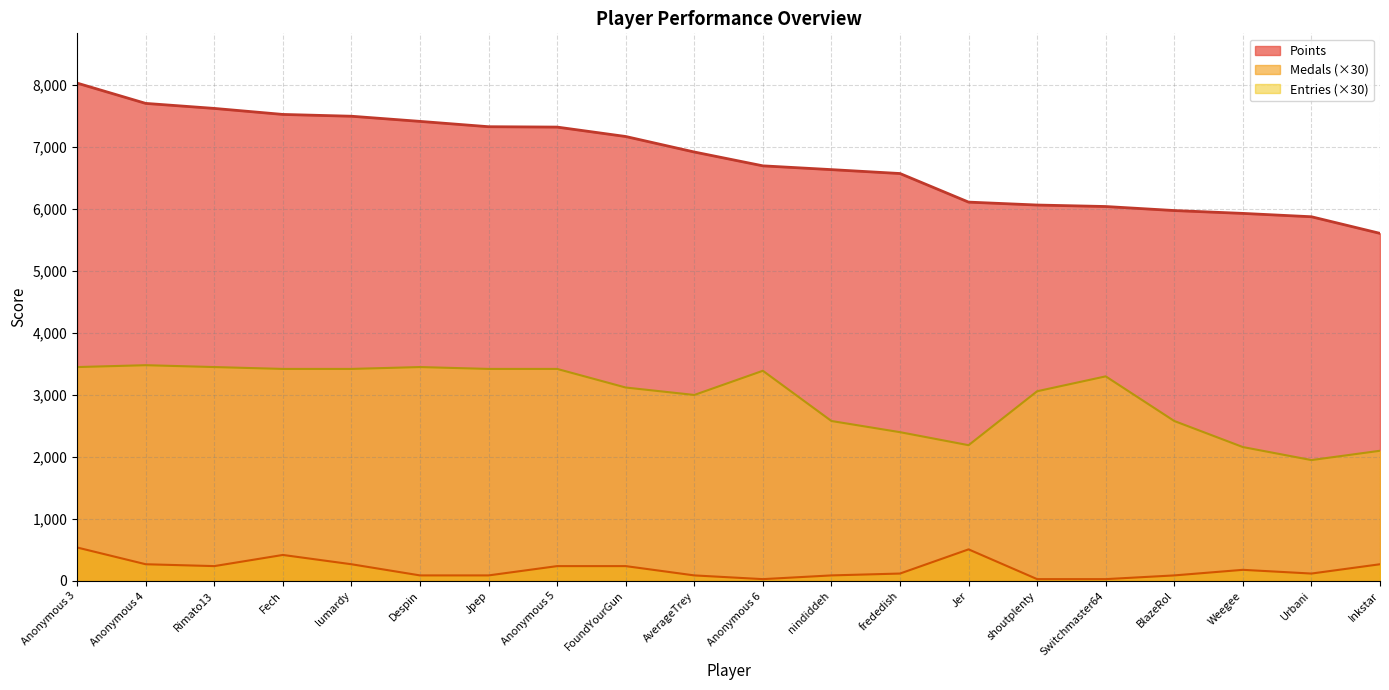

Does the chart have visible grid lines?

Yes